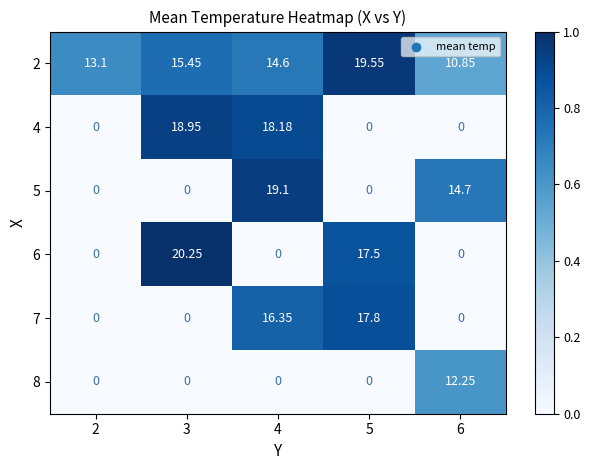

Which series changed the most between 2 and 4?

5